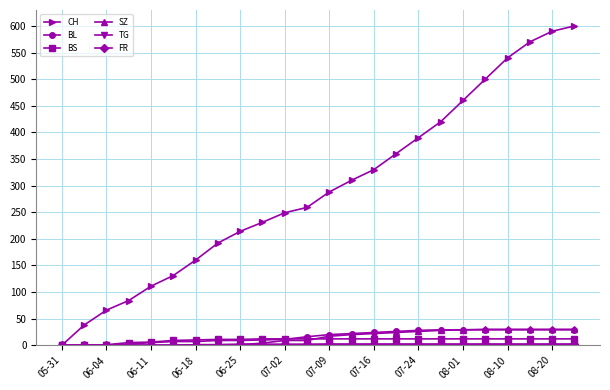

True or false: CH has more than 2 points higher than both neighbors.

False